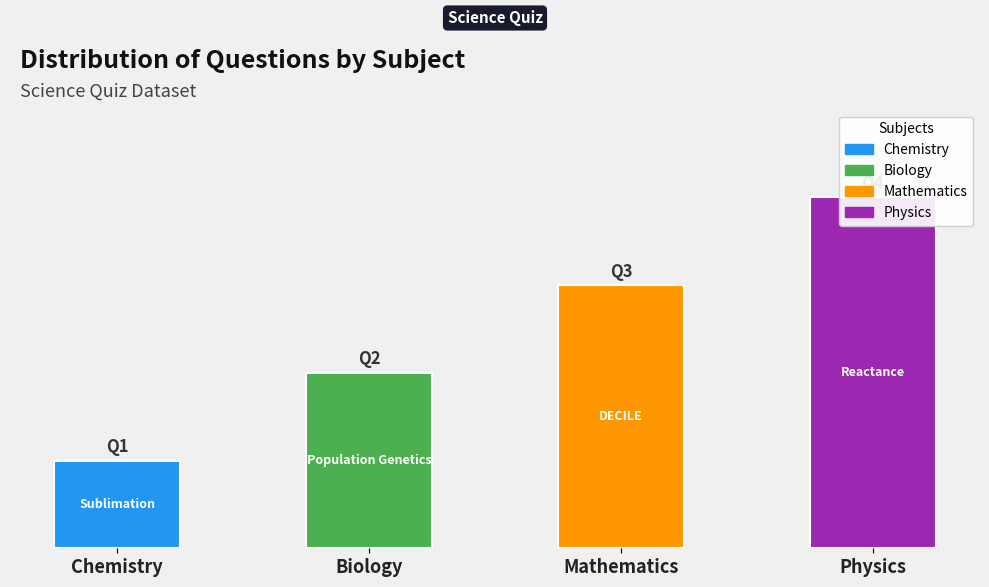

What is the difference between the maximum and second lowest values?

2